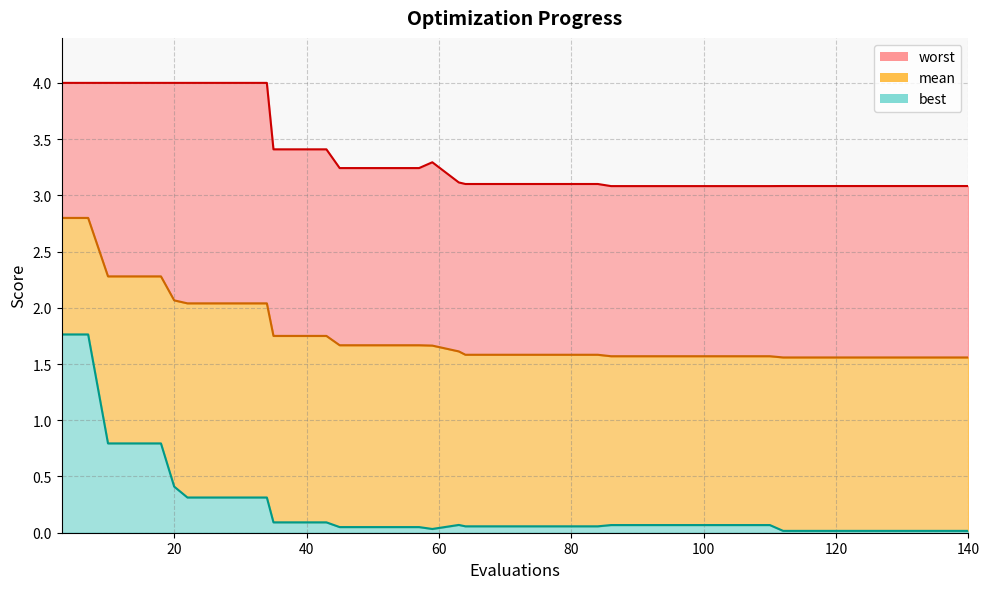

The value of best at 94 is 0.1. True or false?

False